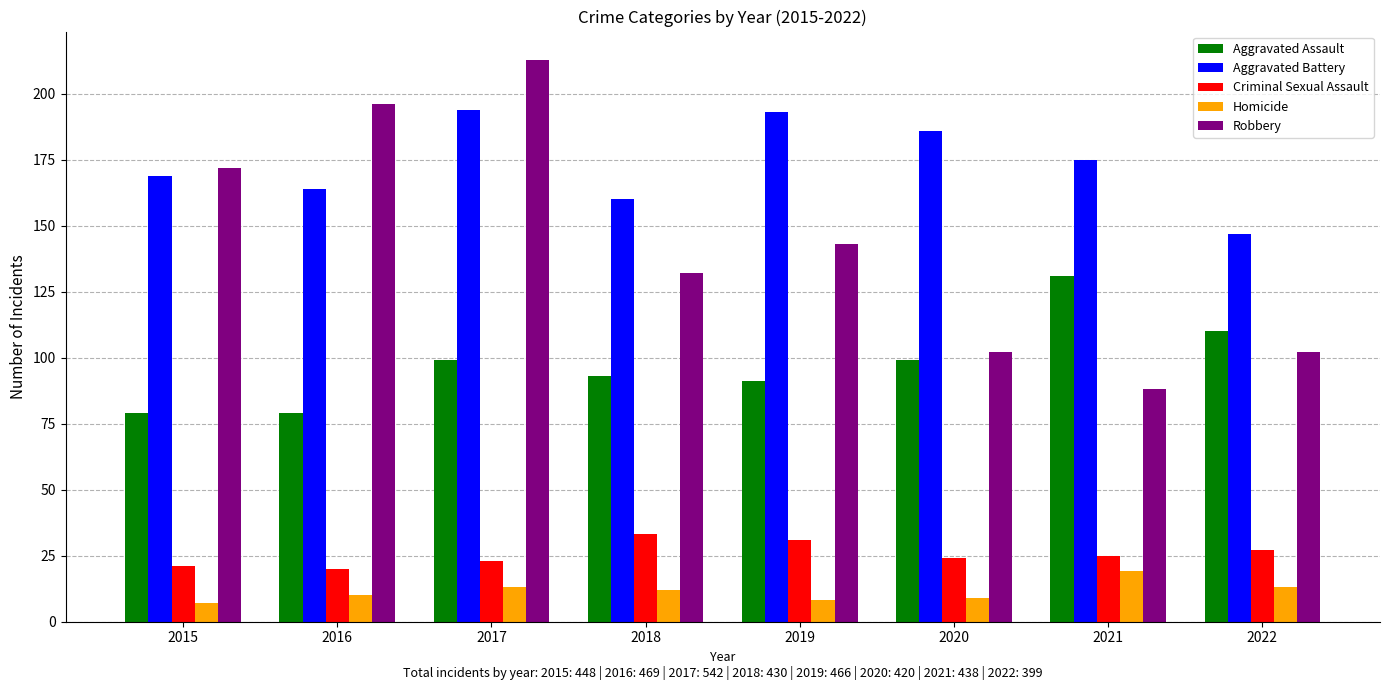

How many bars are there in each group?

5